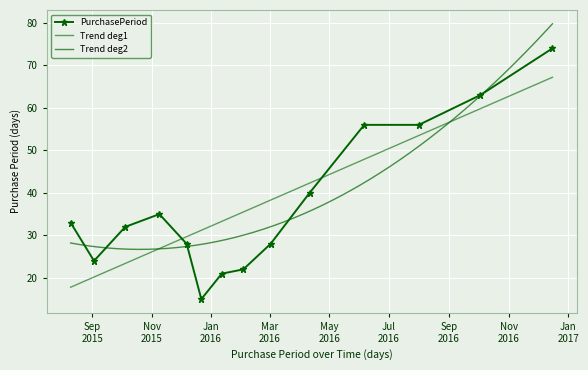

Rank the categories by value from highest to lowest.

2016-12-16, 2016-10-03, 2016-06-06, 2016-08-01, 2016-04-11, 2015-11-09, 2015-08-10, 2015-10-05, 2015-12-07, 2016-03-02, 2015-09-03, 2016-02-03, 2016-01-12, 2015-12-22